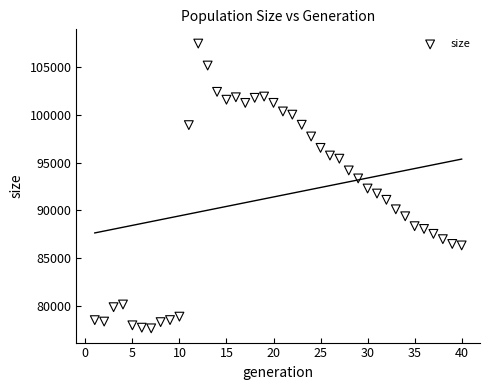

What is the range of X values (max minus min)?

39